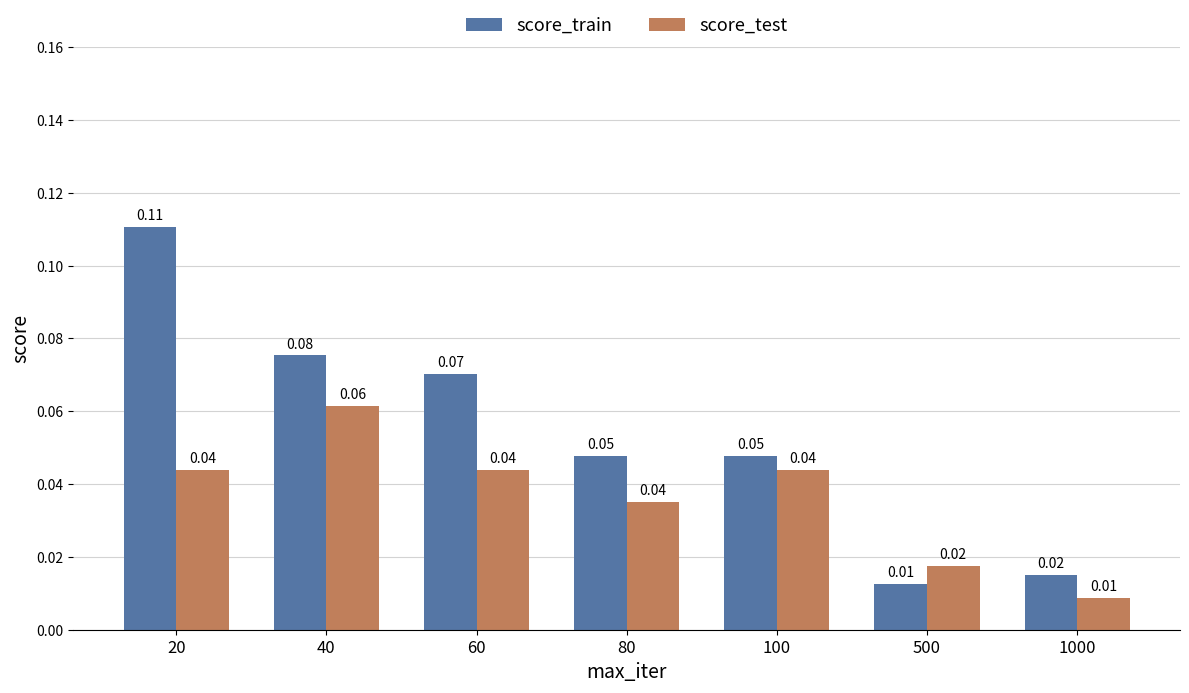

At how many categories does at least one series exceed 0?

7